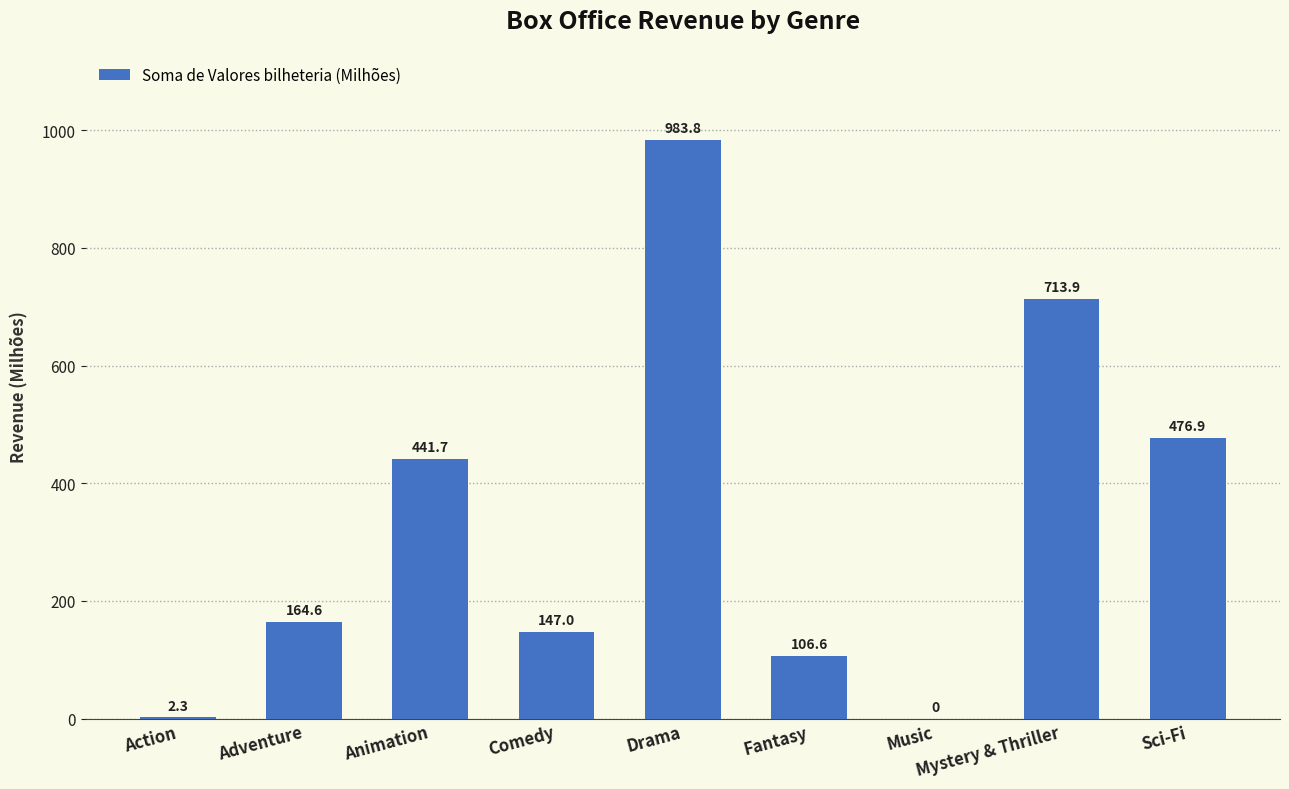

What is the sum of all values?

3036.8